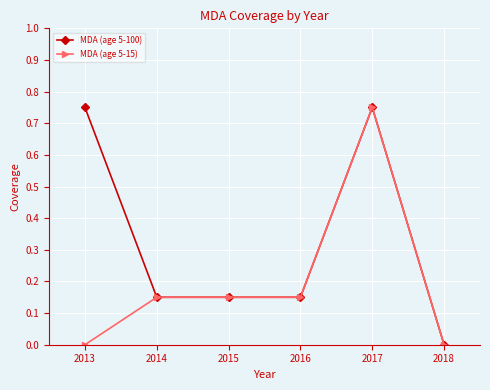

At which label does MDA (age 5-100) reach its minimum?

2018